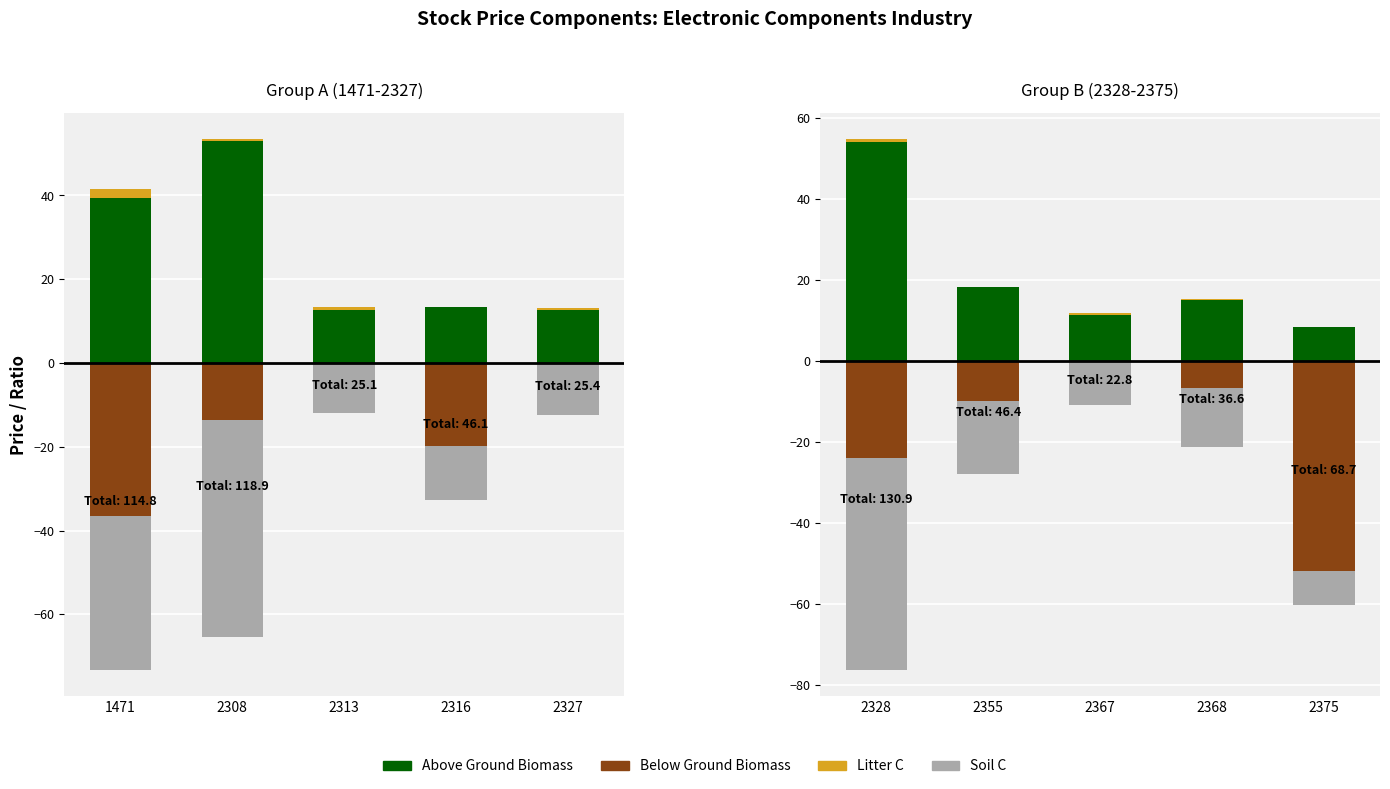

Between 2368 and 2328, which is larger?

2328